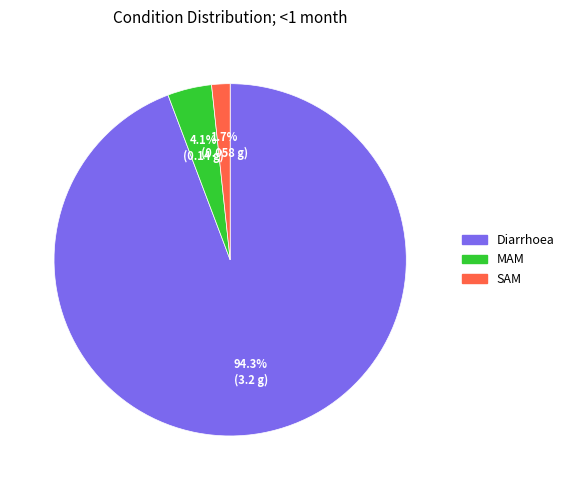

Do MAM and SAM together represent more than half of the pie?

No